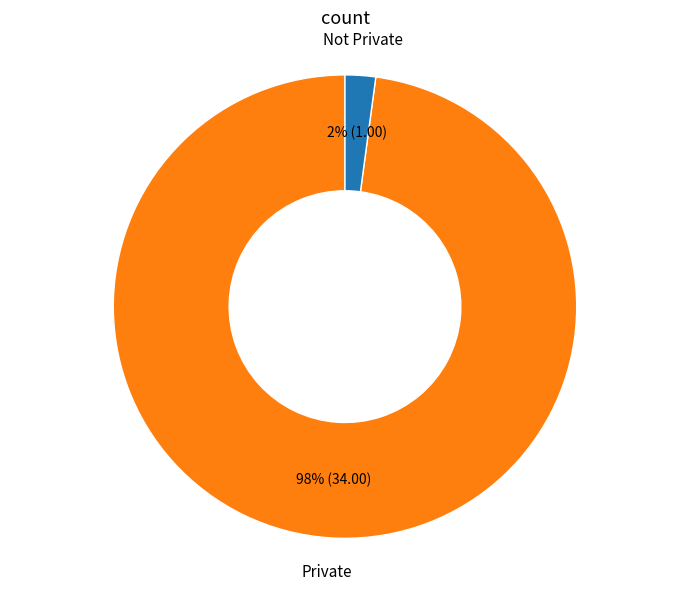

Is there any slice that represents more than half of the pie?

Yes